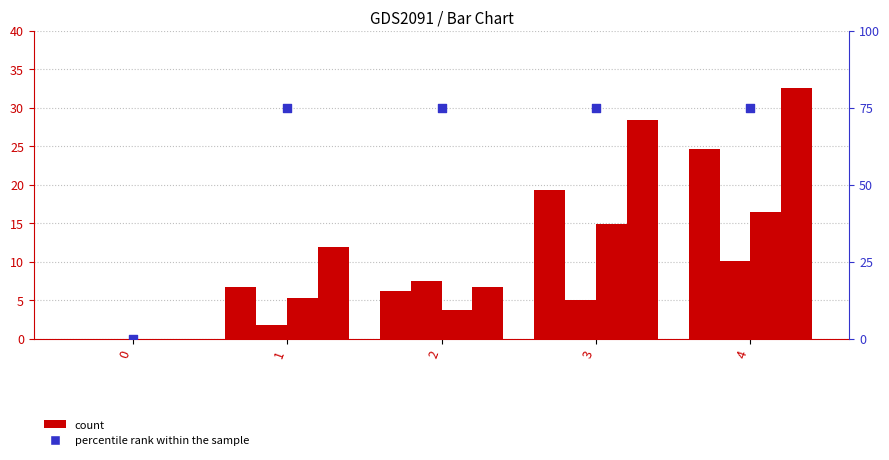

What is the total value across all series at 1?

100.6